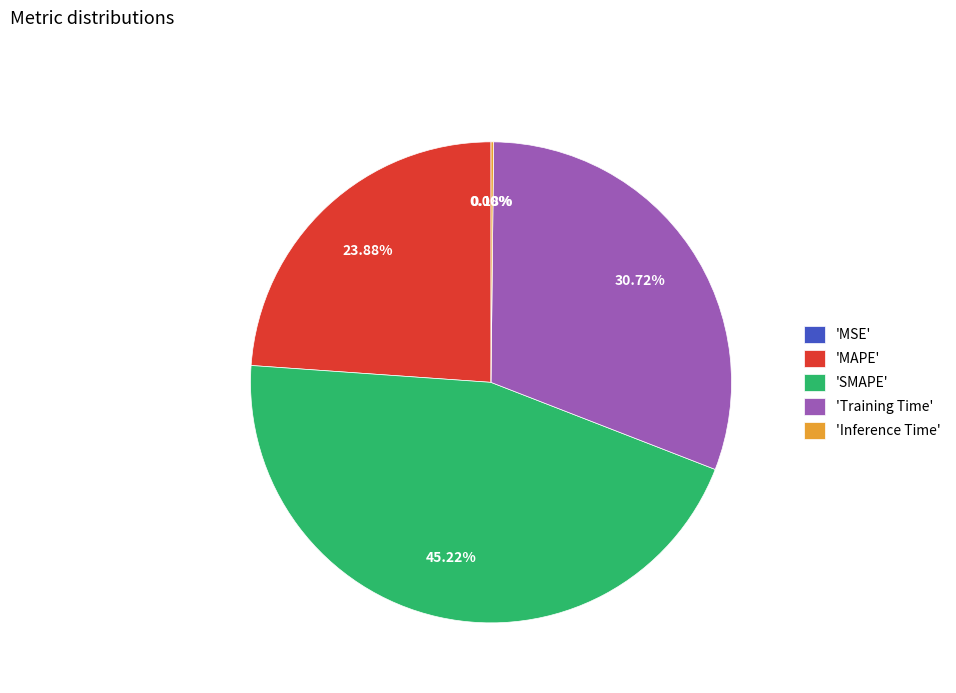

Is there a majority slice in this chart?

No